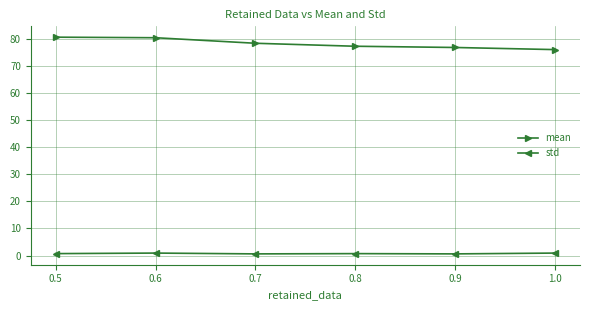

True or false: mean and std intersect in this chart.

False